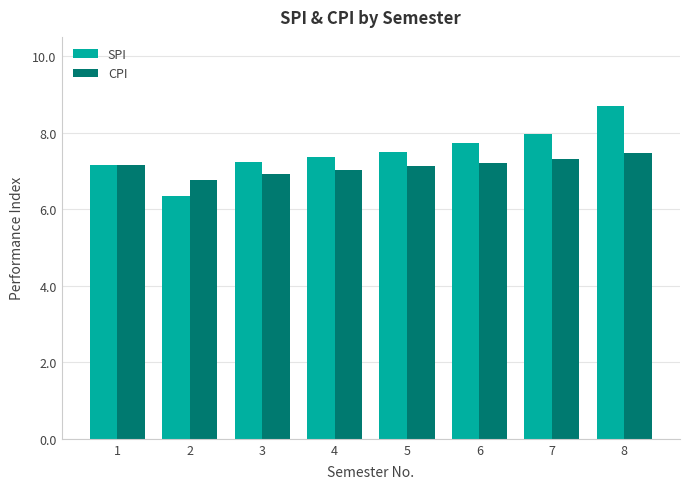

How many data points in SPI are above 7?

7